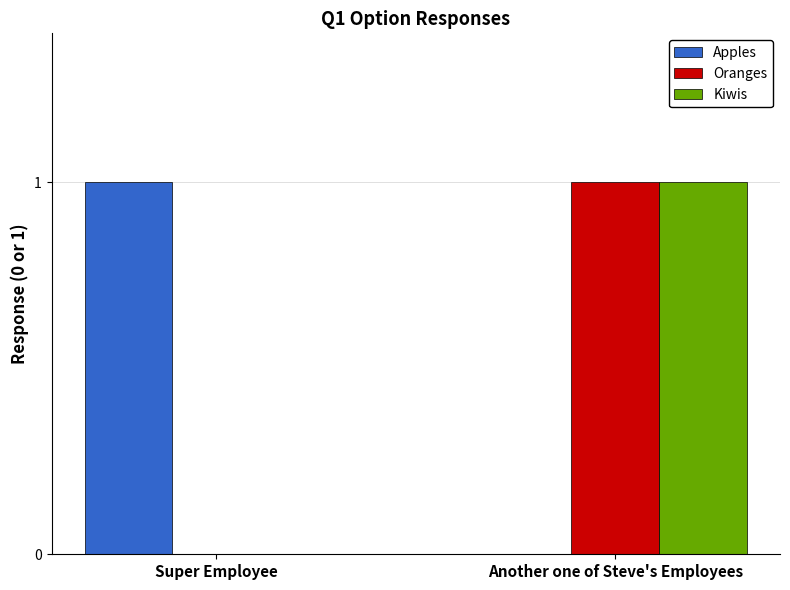

Reading right to left, list all the values displayed in this chart.

Apples: 0	1
Oranges: 1	0
Kiwis: 1	0